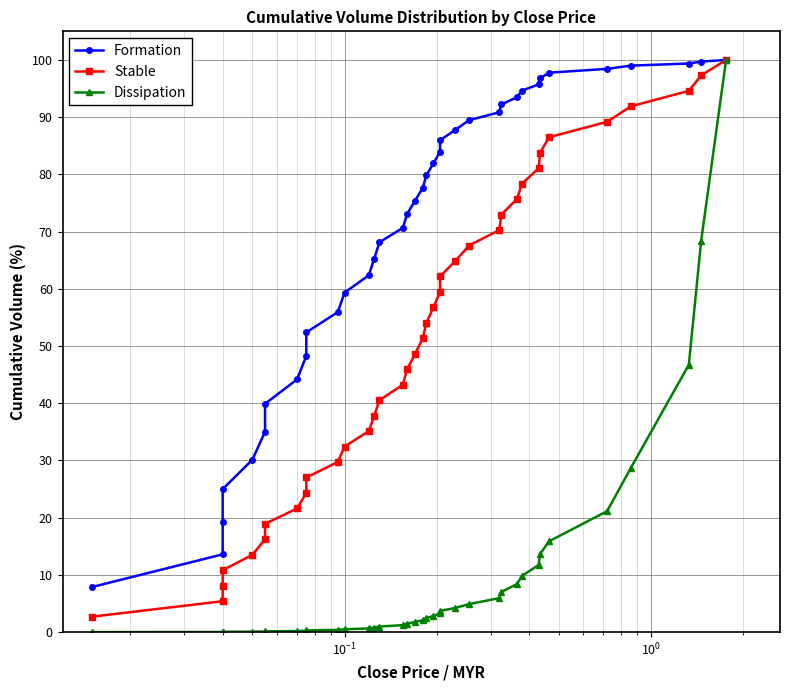

How many lines are shown in the chart?

3